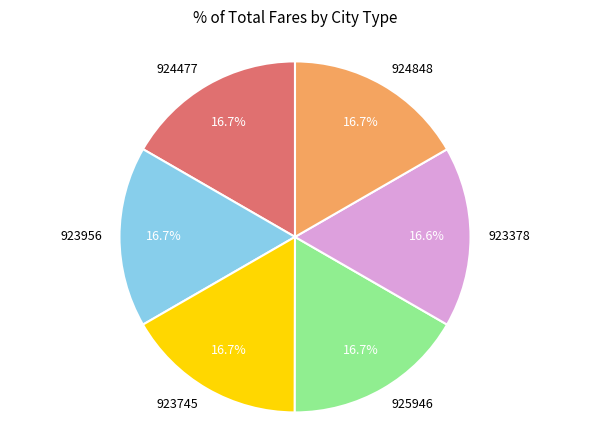

Does any single category account for the majority?

No